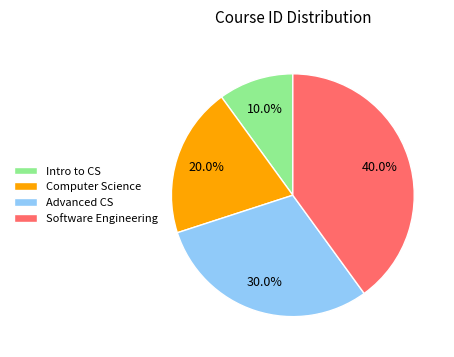

To the nearest percent, what is the difference between the largest and smallest slice percentages?

30%